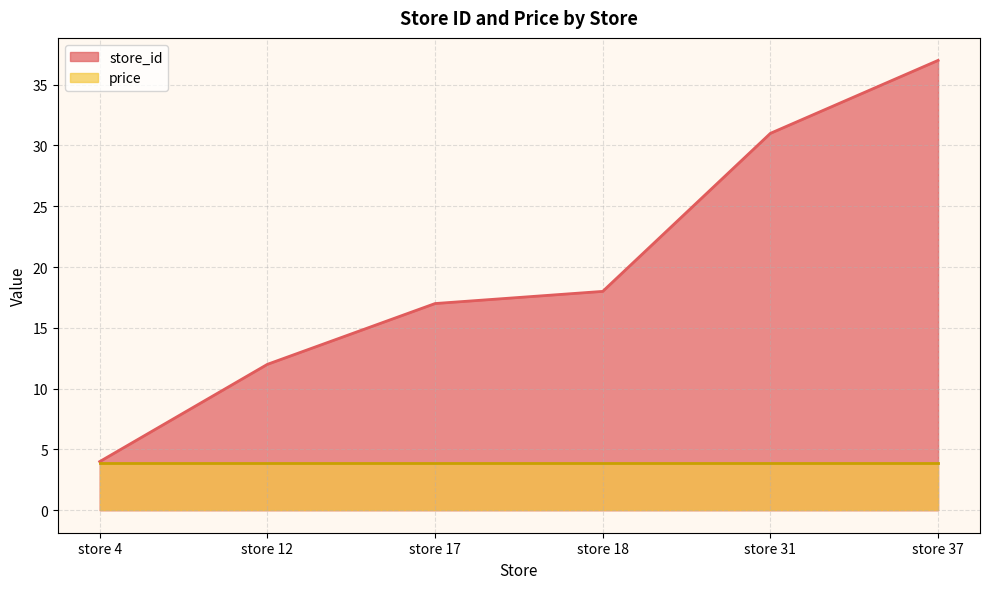

List the labels in order of value, smallest first.

store 4, store 12, store 17, store 18, store 31, store 37